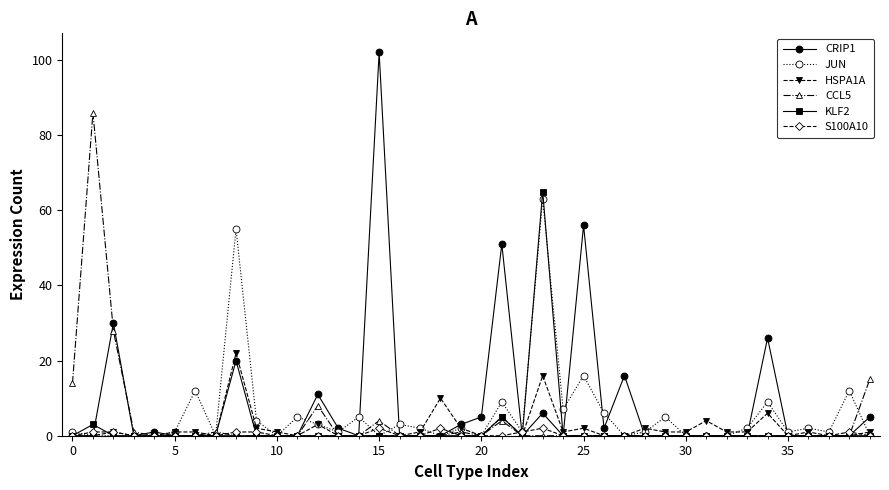

Which series has the widest spread of values?

CRIP1